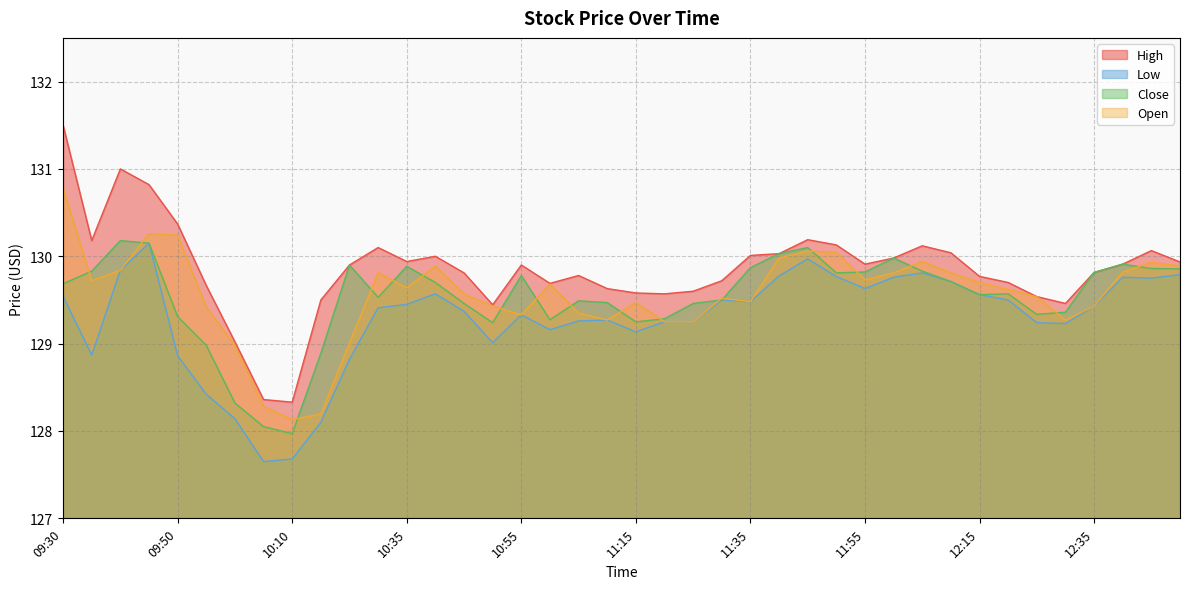

What are all the series names shown in the legend?

High, Low, Close, Open